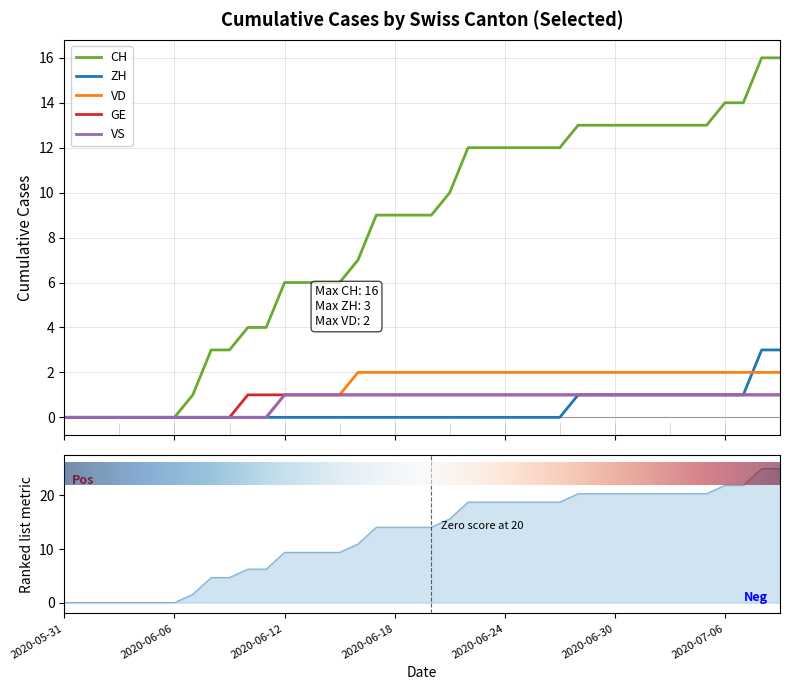

List the series in order of their peak value, lowest first.

GE, VS, VD, ZH, CH